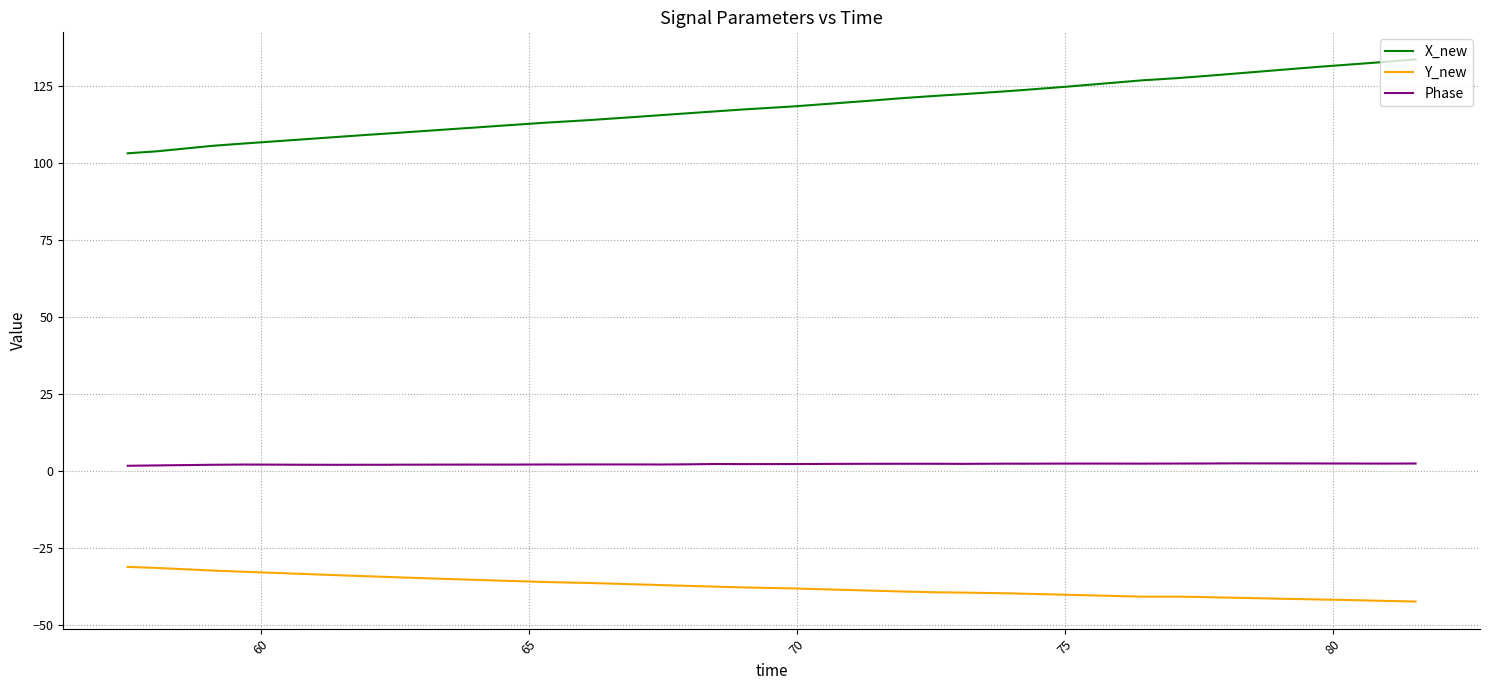

List the series in order of their overall mean, highest first.

X_new, Phase, Y_new